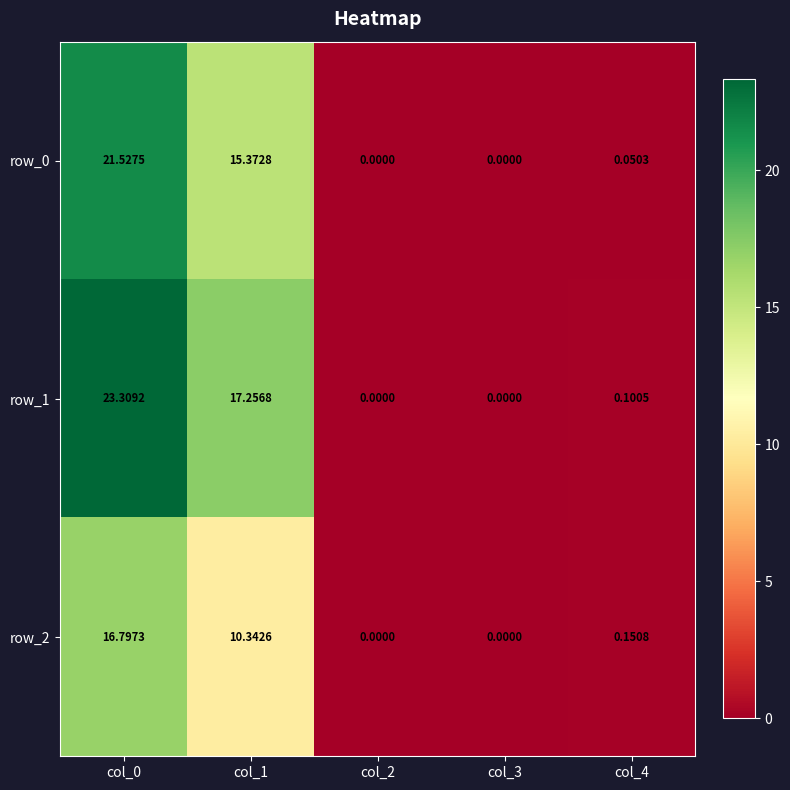

How many data points does each series have?

5